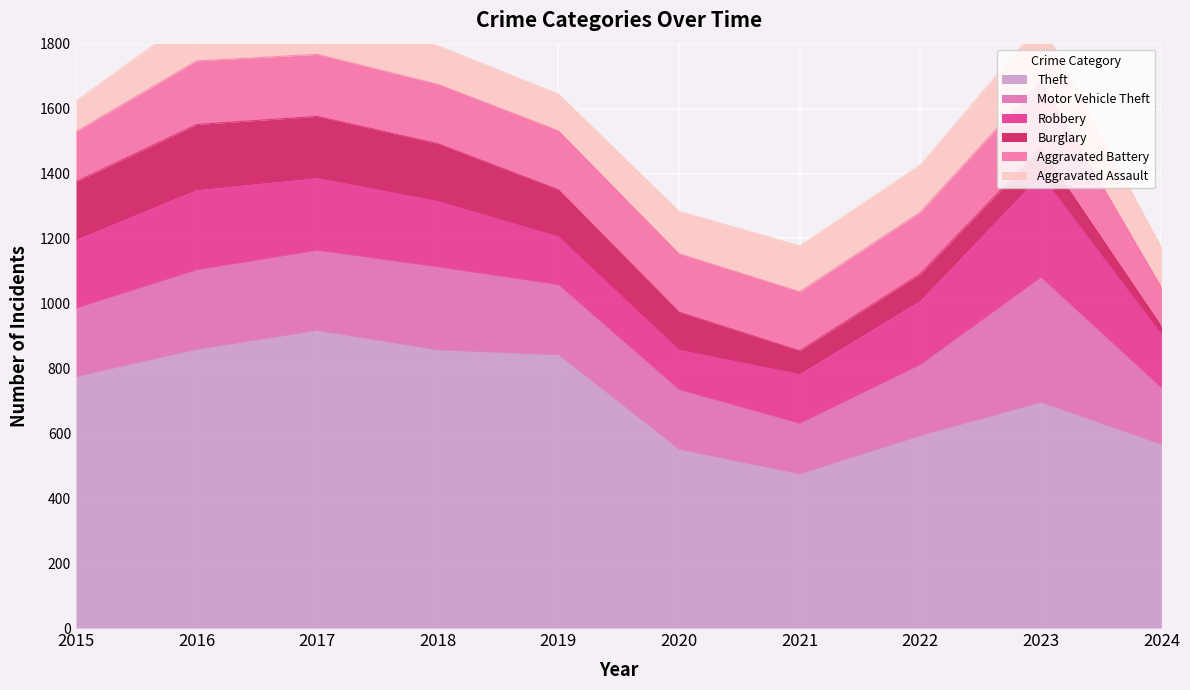

Which series changed the most between 2021 and 2023?

Motor Vehicle Theft